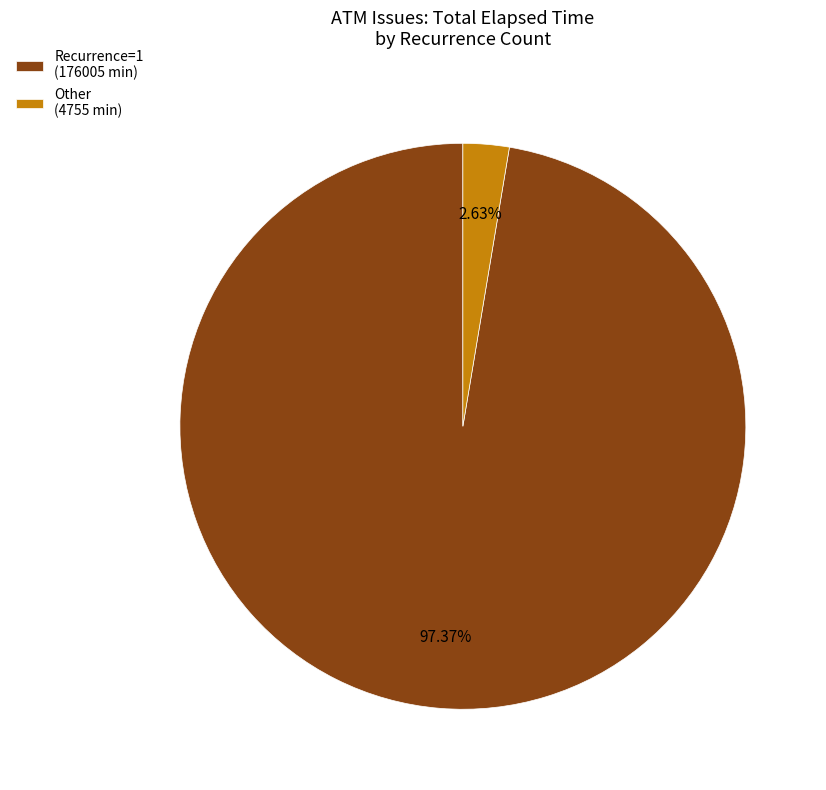

Rank the categories by value from highest to lowest.

Recurrence=1 (176005 min), Other (4755 min)